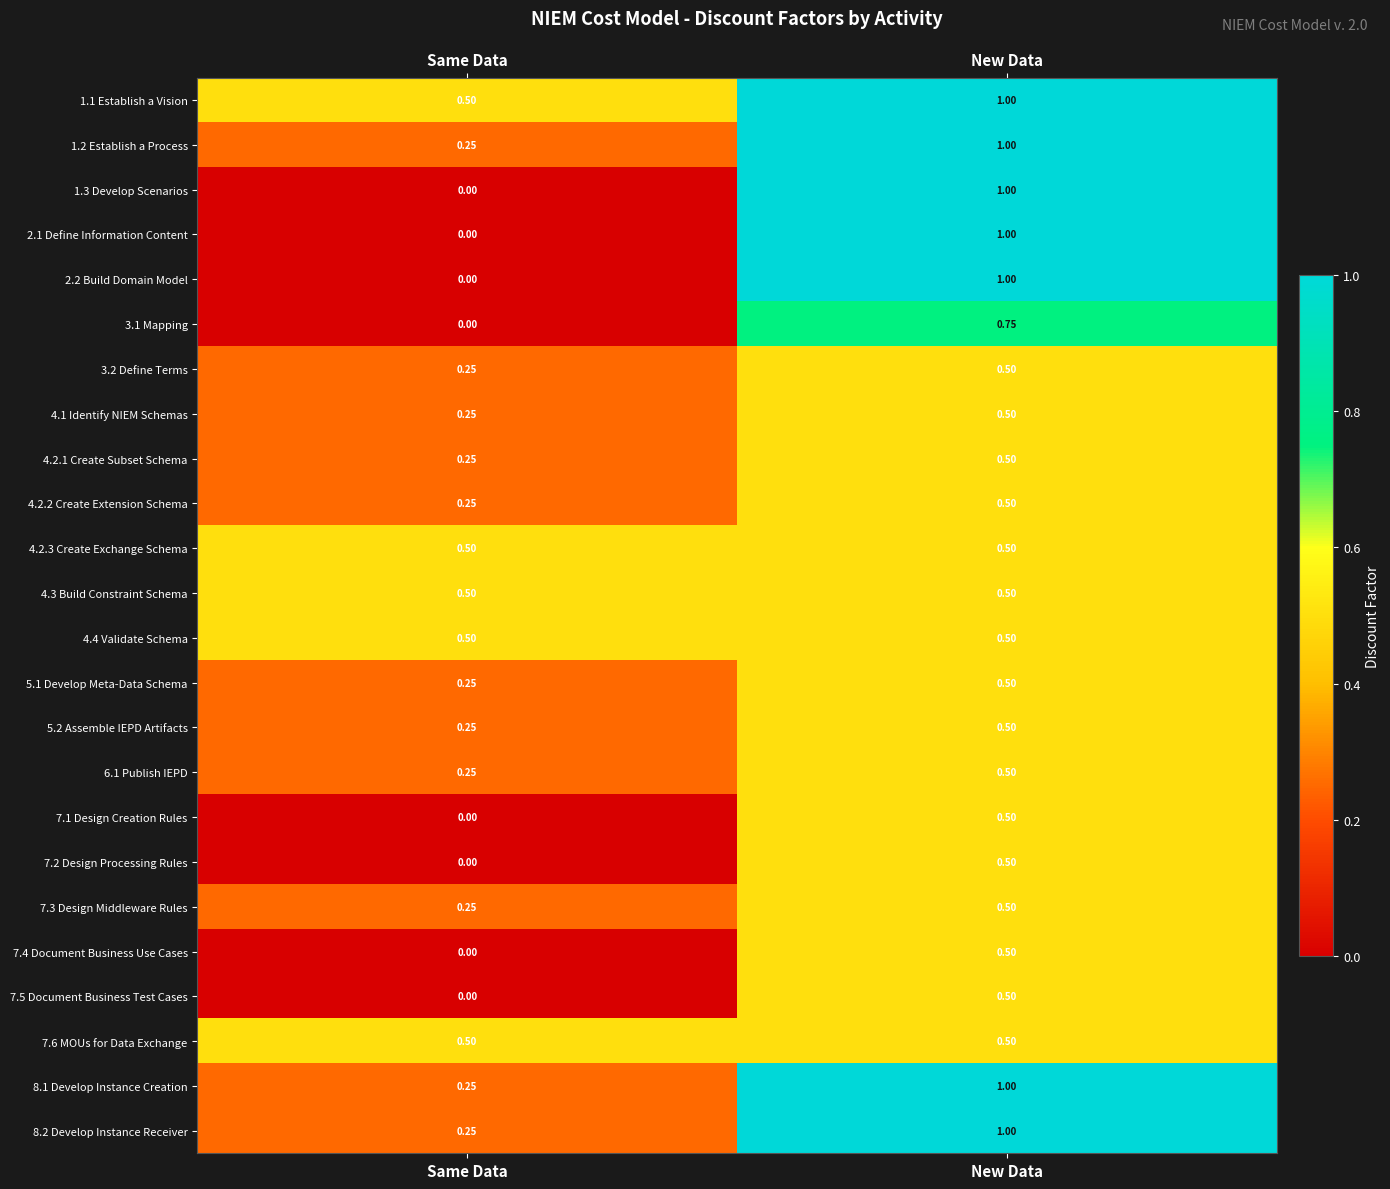

Which label corresponds to the largest value in the chart?

New Data